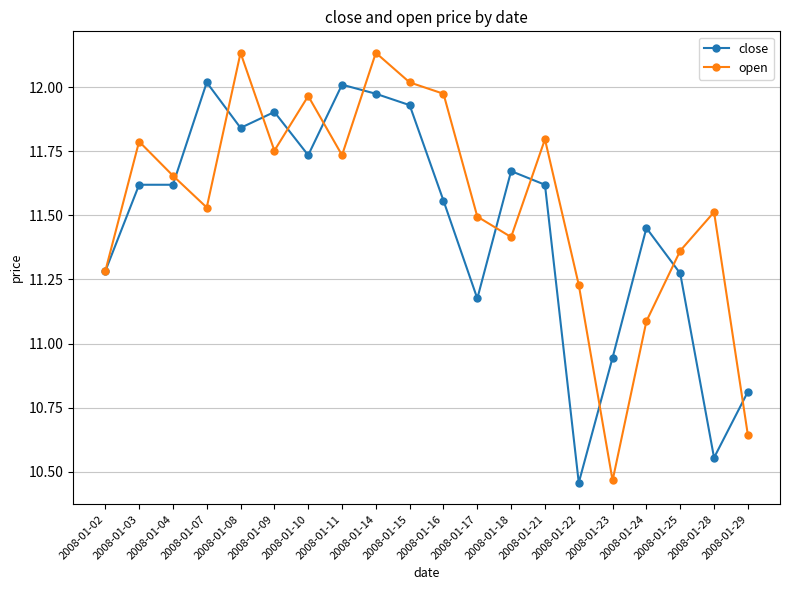

The open series shows 20.5 at 2008-01-17. True or false?

False